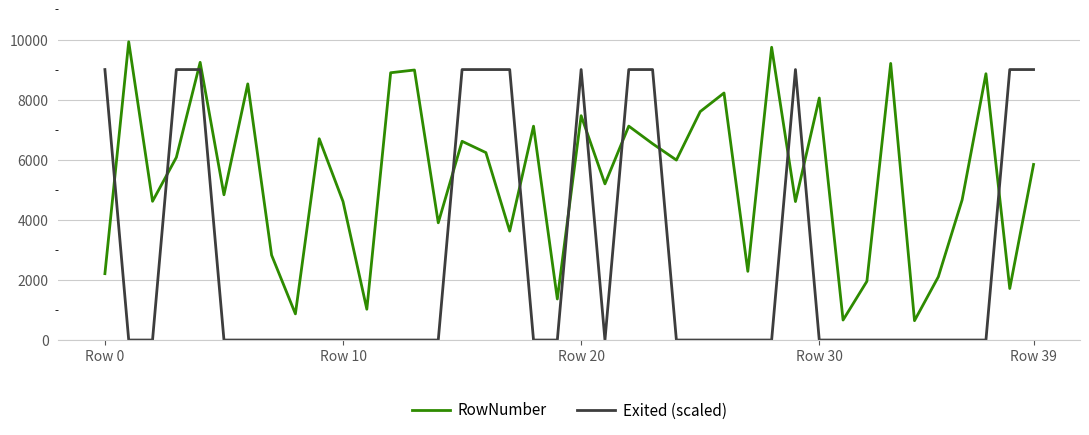

What is the maximum value shown in the chart?

9924